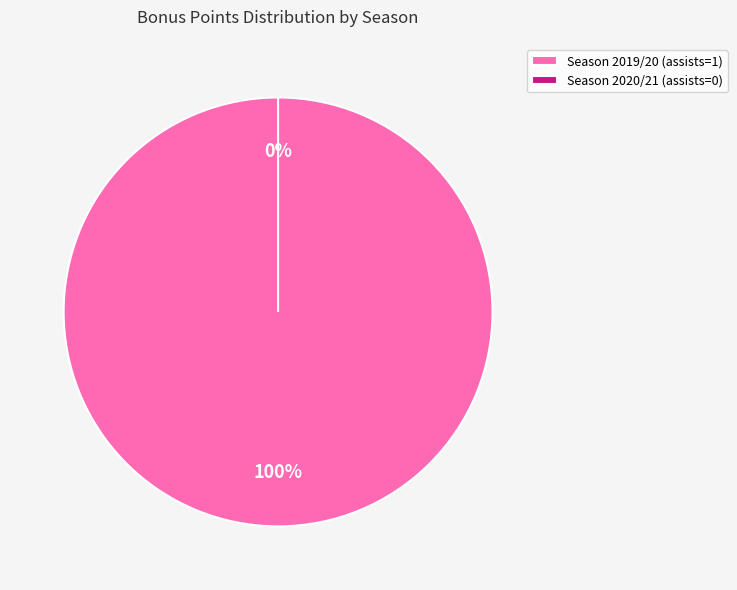

How many segments does this pie chart have?

2